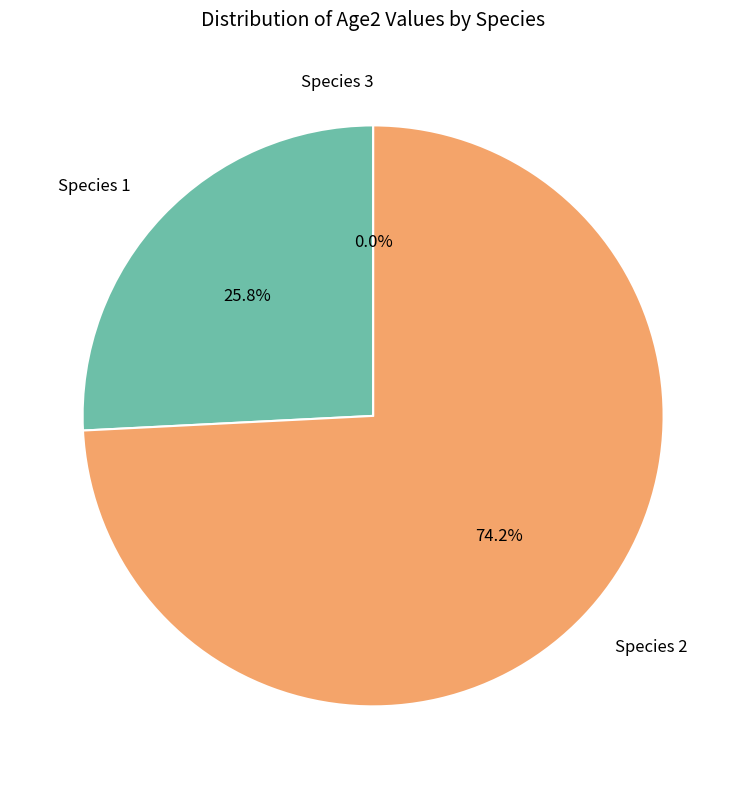

What percentage is NOT represented by Species 2?

25.8%